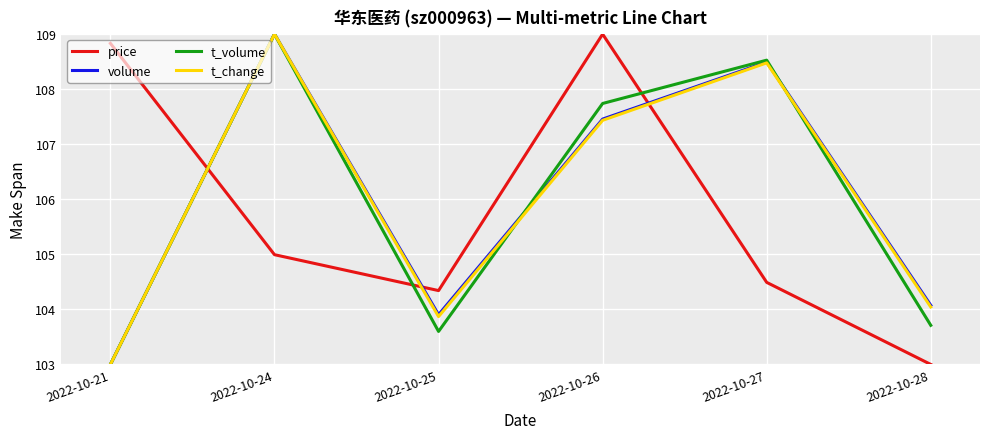

What is the total value across all series at 2022-10-26?

431.6